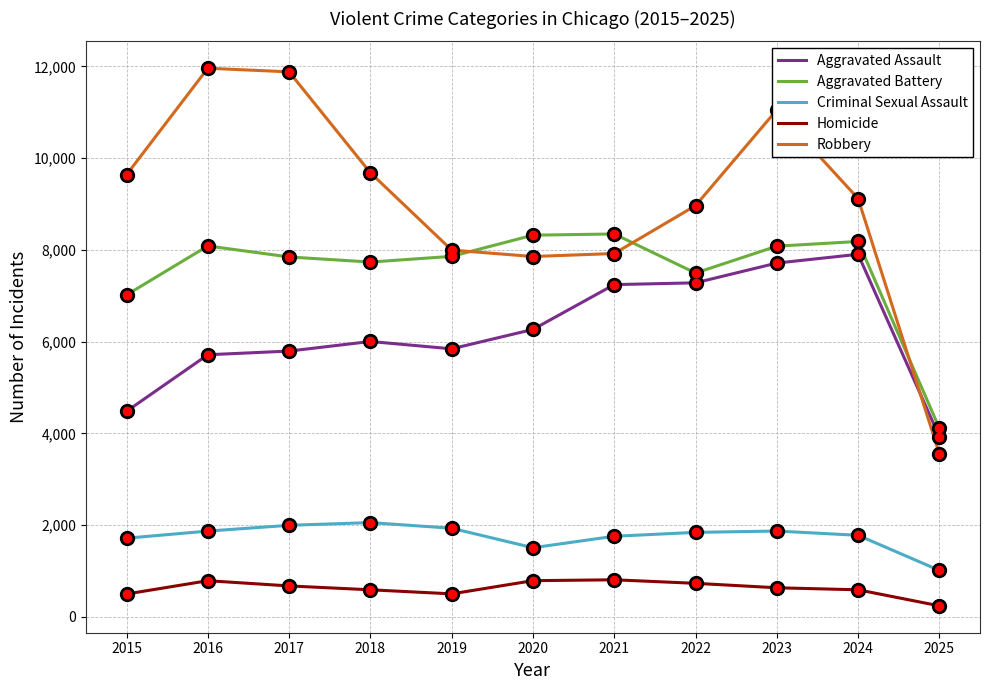

Where is the first local minimum for Aggravated Battery?

2018